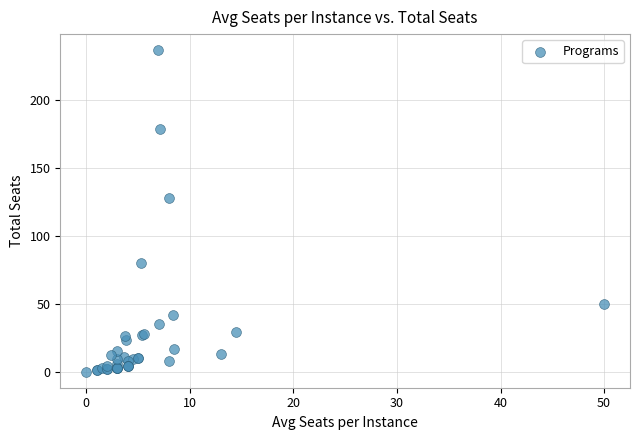

What Y value in the scatter plot is closest to 118?

128